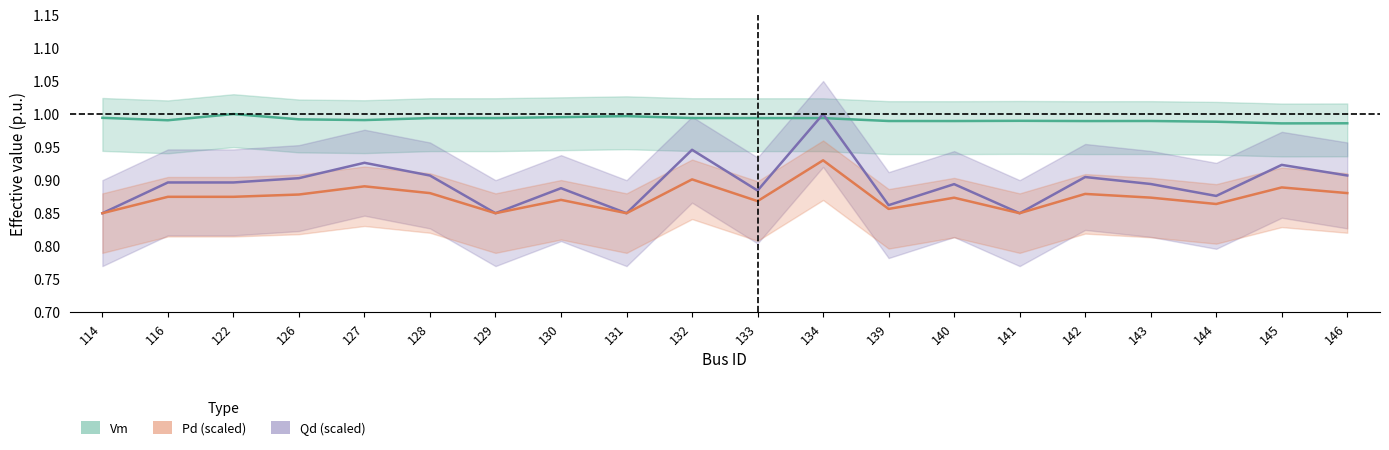

At how many categories does at least one series exceed 0?

20